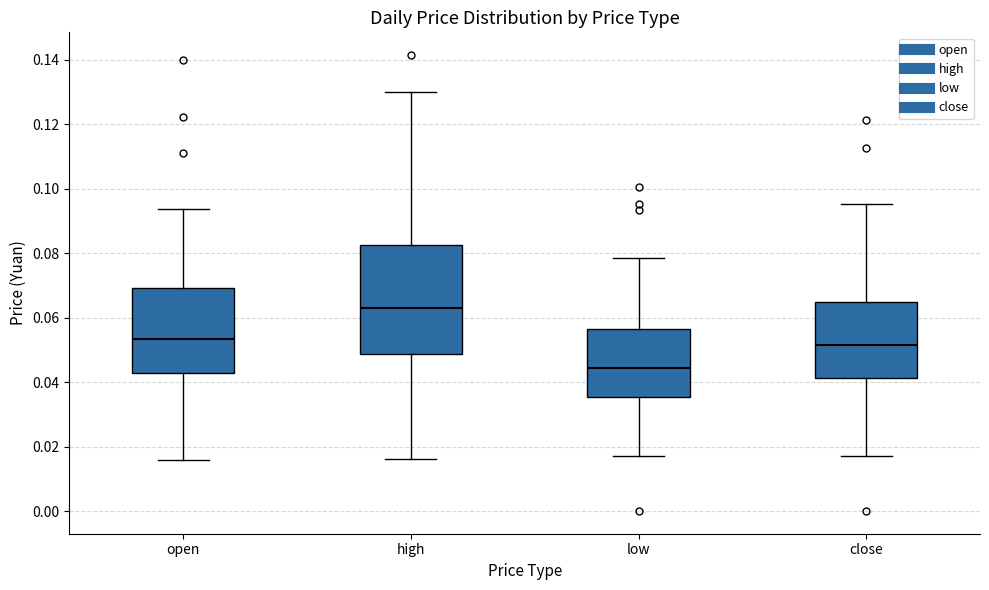

Where does the upper whisker of the box for low end on the y-axis? The values are not printed on the chart, so give them approximately, as read against the axis.

0.078